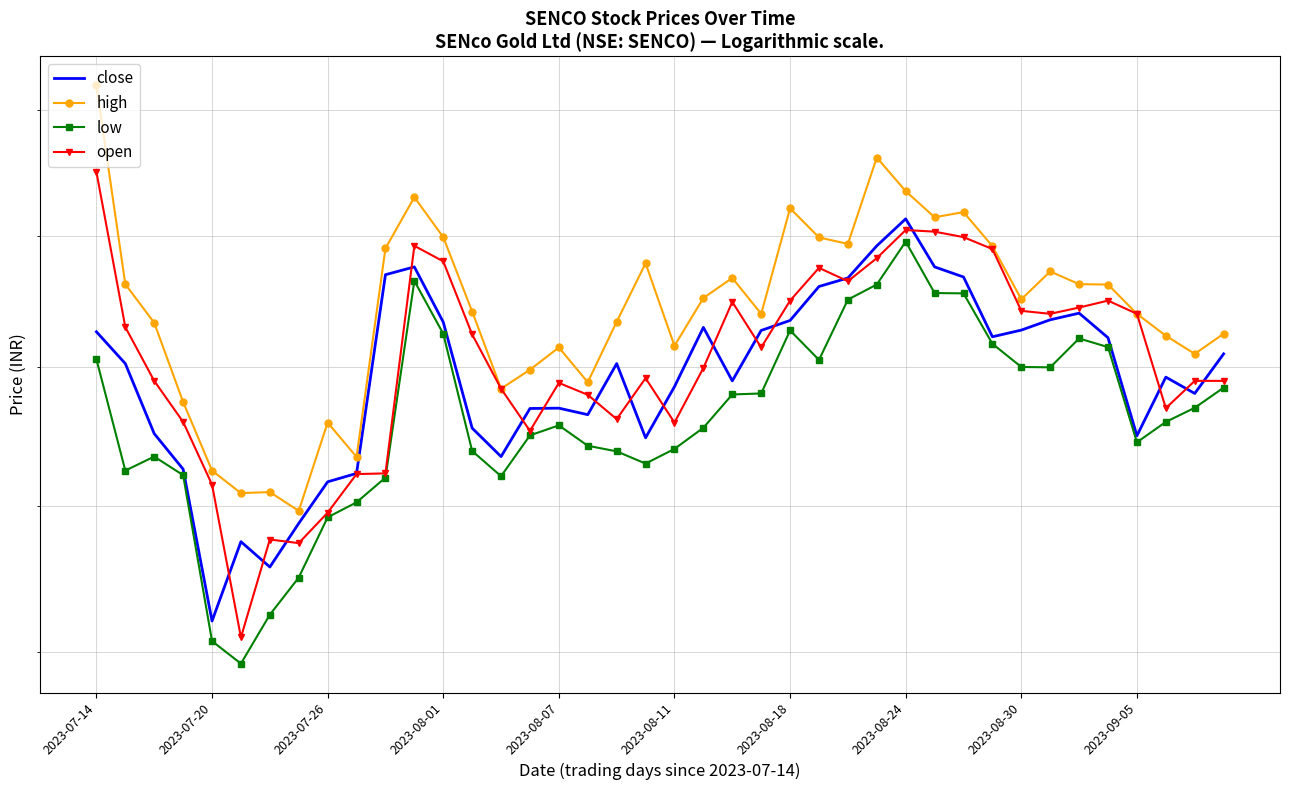

What is the difference between the highest and lowest values at 2023-08-24?

4.6